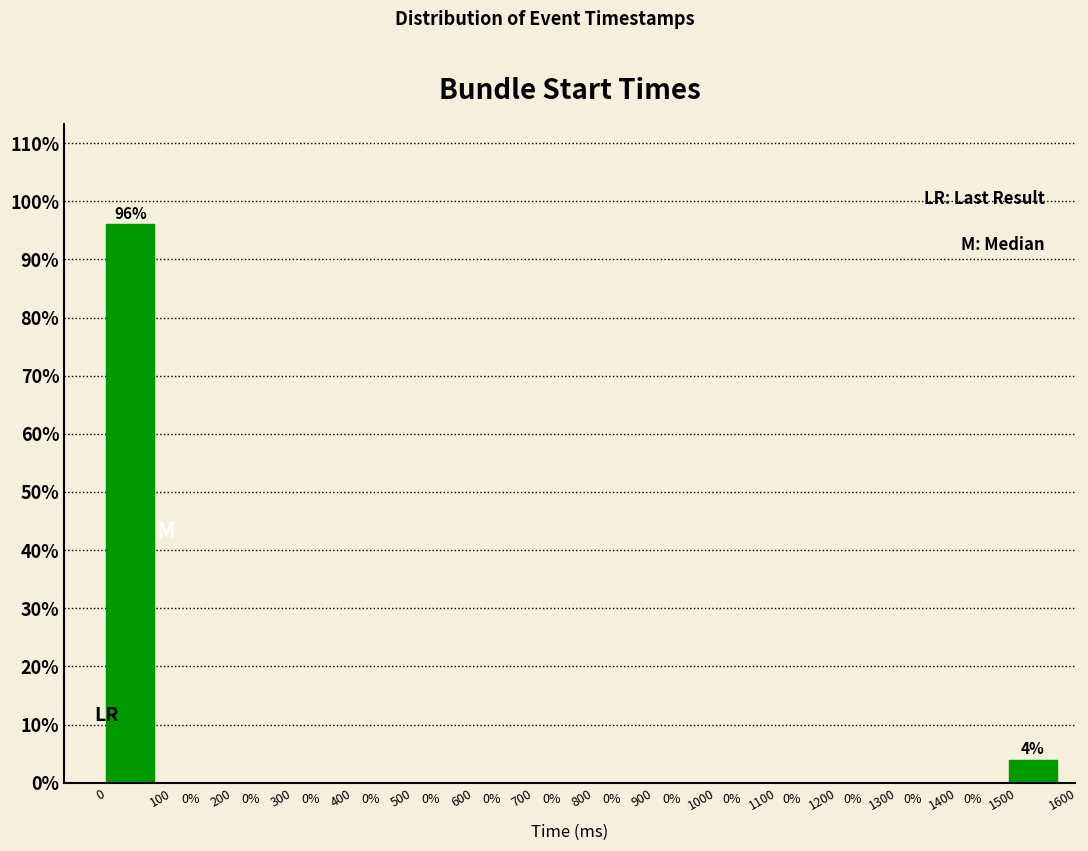

How tall is the bar that spans 0 to 100 on the x-axis?

96